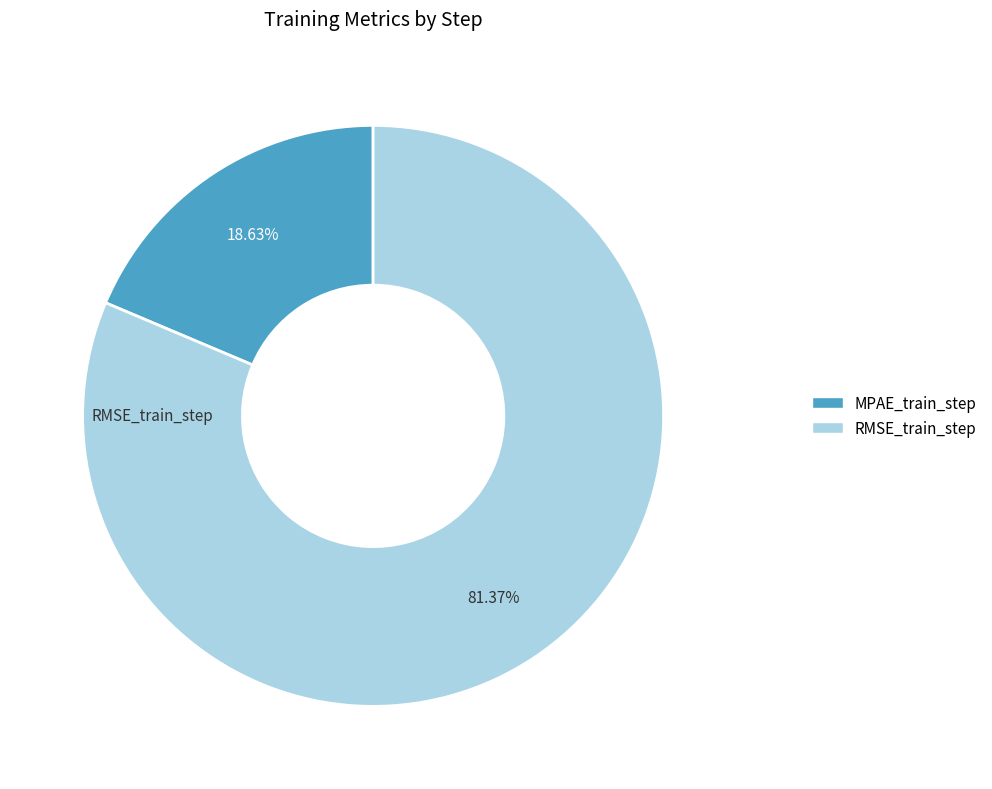

To the nearest percent, what is the difference between the MPAE_train_step and RMSE_train_step slice percentages?

63%